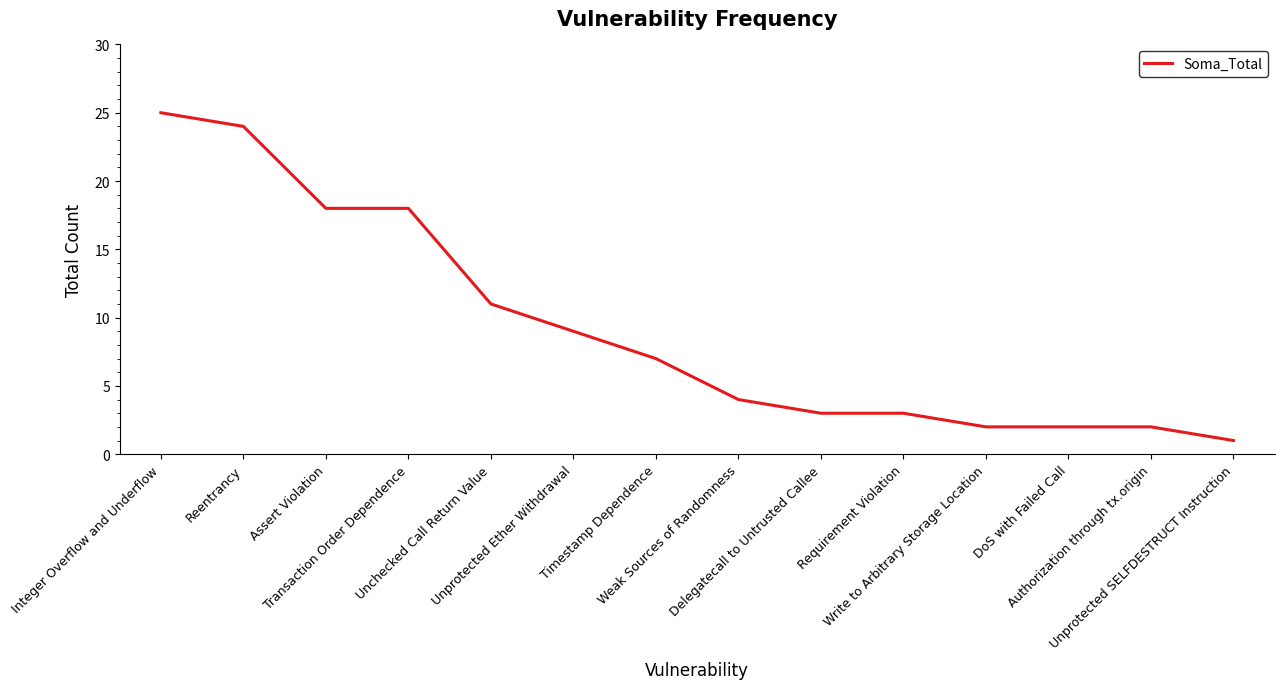

How many series are shown in this chart?

1